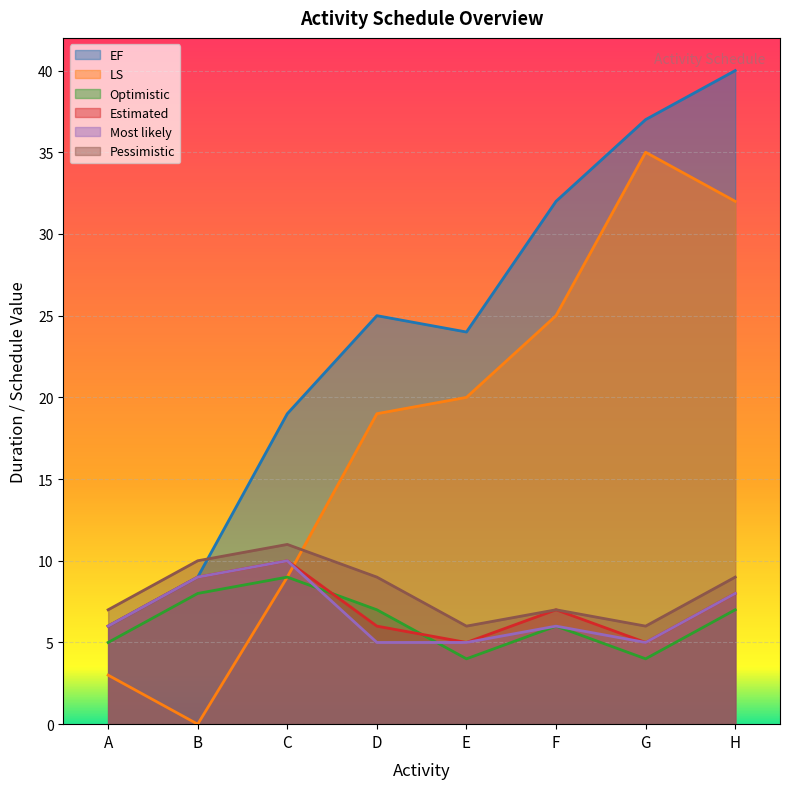

Which series changed the most between D and H?

EF